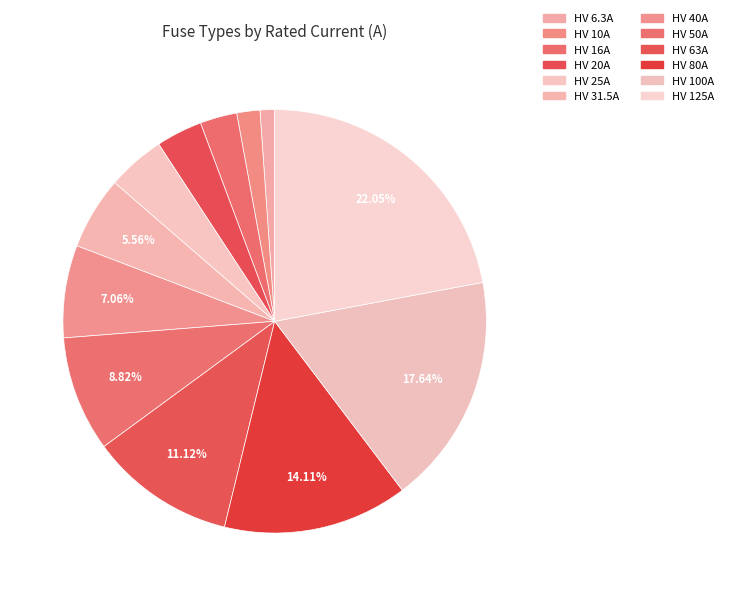

How many segments does this pie chart have?

12